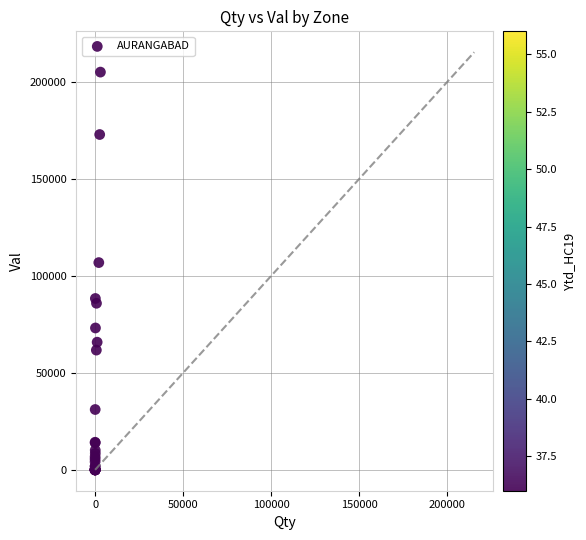

What Y value in the scatter plot is closest to 102464?

106785.0